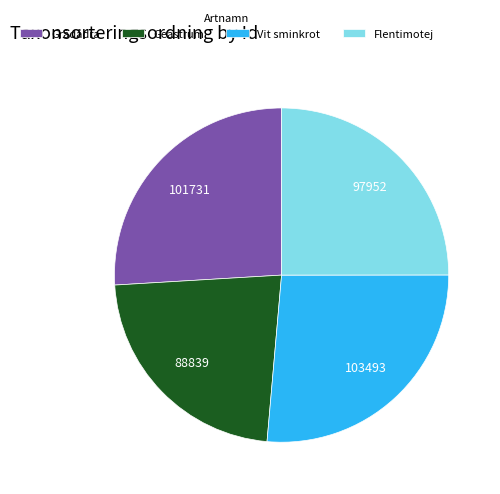

Between Vit sminkrot and Flentimotej, which is larger?

Vit sminkrot